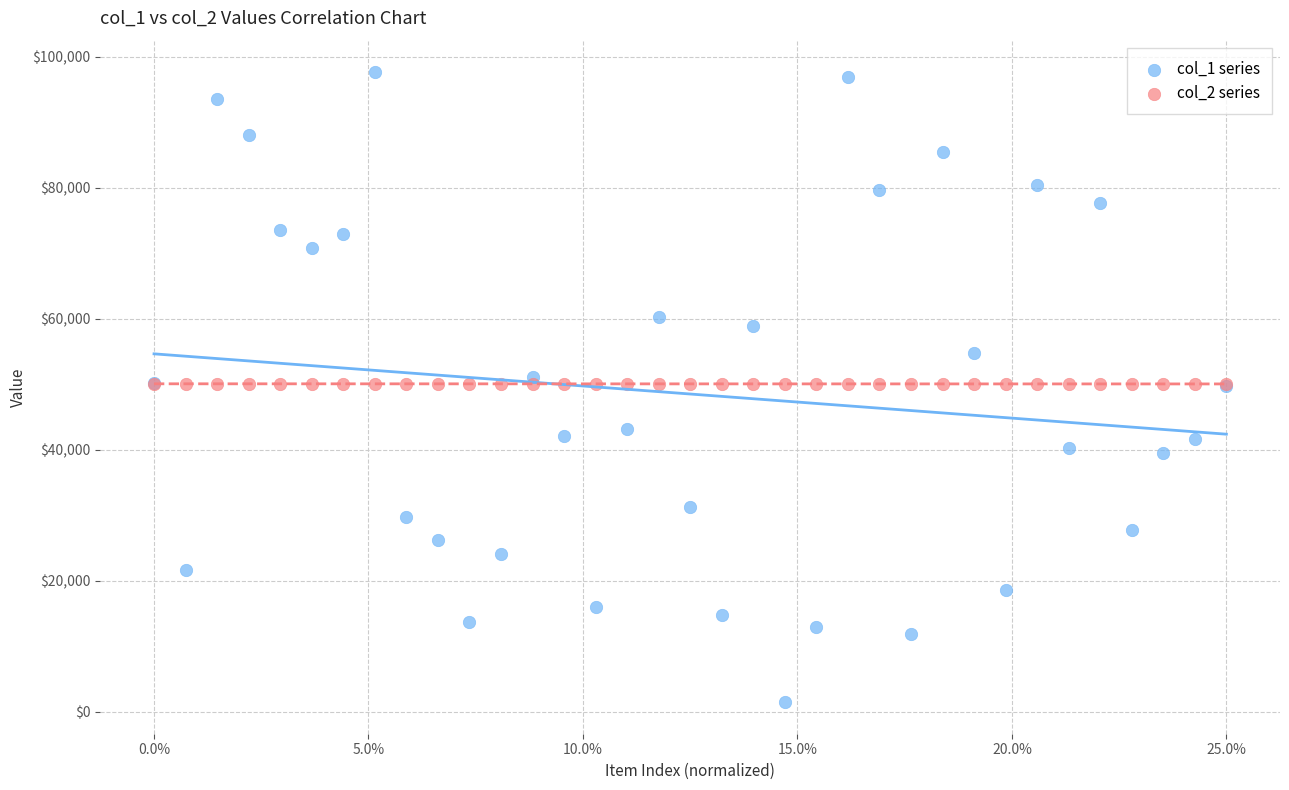

Which series reaches the maximum Y coordinate?

col_1 series